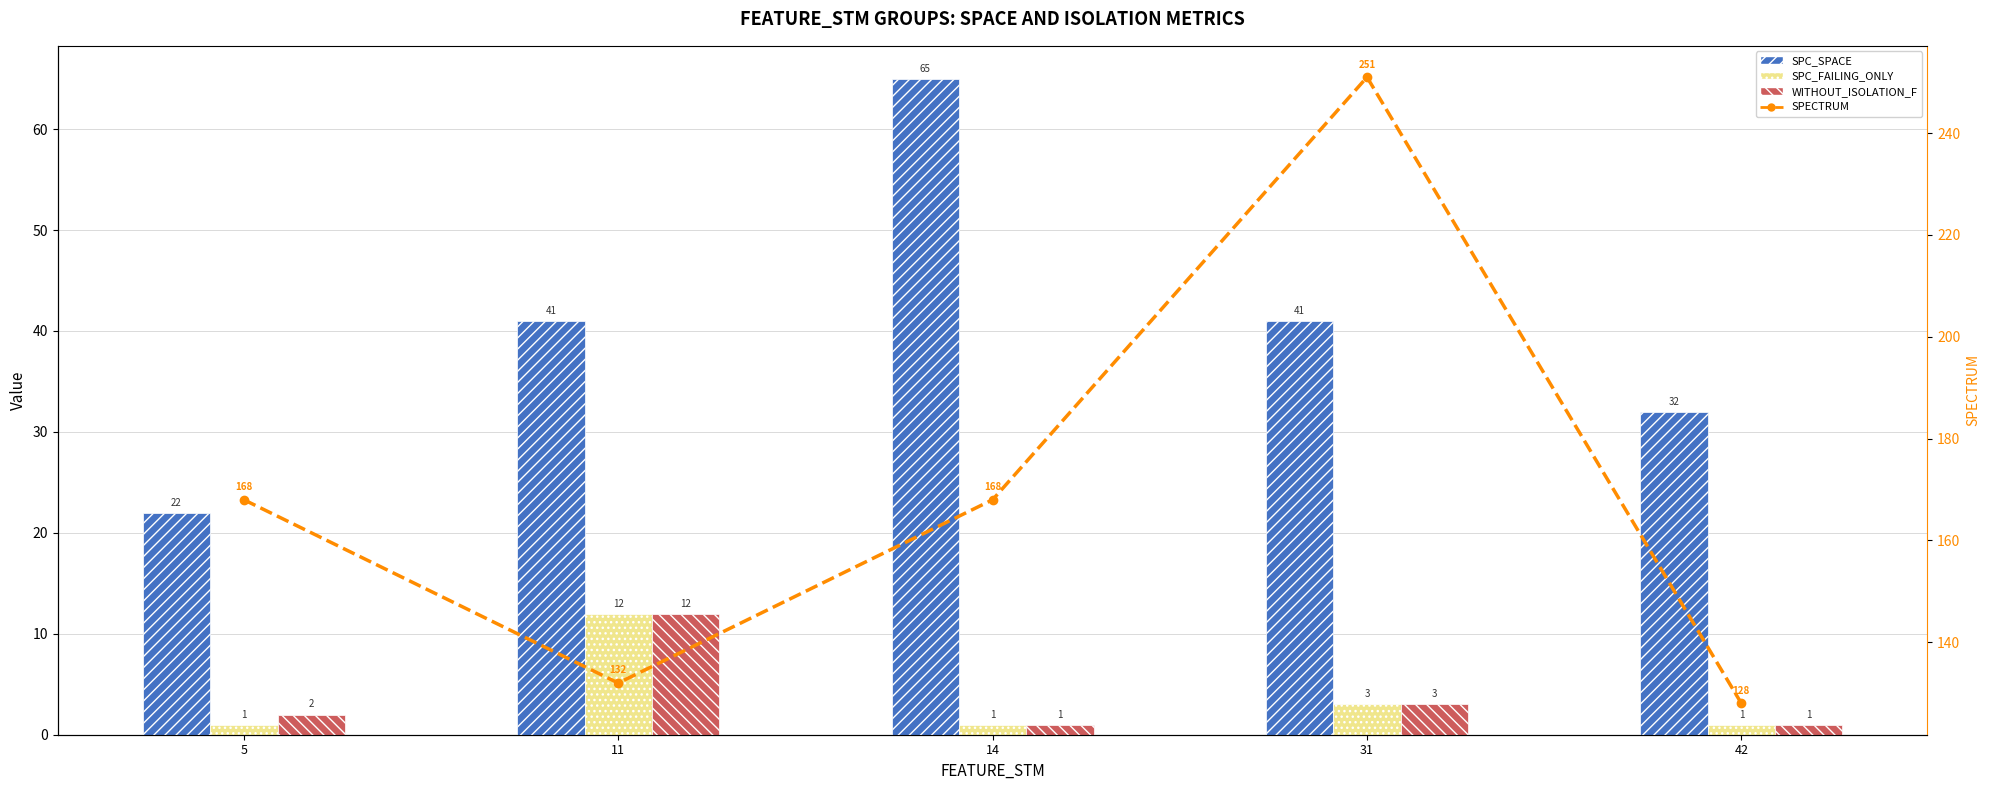

What is the sum of all SPECTRUM values?

847